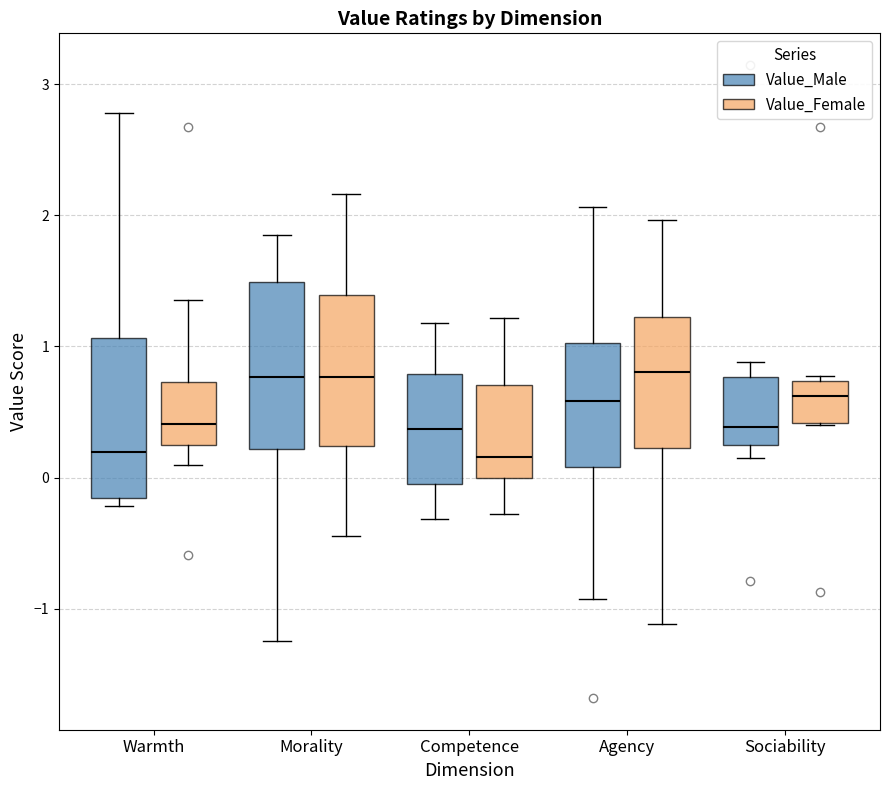

Reading left to right, transcribe this box plot: for each box, give where its median line is, the range the box spans, and where its two whiskers end, as read against the y-axis. The values are not printed on the chart, so give them approximately, as read against the axis.

Warmth (Value_Male): median 0.2, box -0.2 to 1.1, whiskers -0.2 (just below the box's lower edge) to 2.8
Warmth (Value_Female): median 0.4, box 0.3 to 0.7, whiskers 0.1 to 1.4
Morality (Value_Male): median 0.8, box 0.2 to 1.5, whiskers -1.2 to 1.8
Morality (Value_Female): median 0.8, box 0.2 to 1.4, whiskers -0.4 to 2.2
Competence (Value_Male): median 0.4, box -0.1 to 0.8, whiskers -0.3 to 1.2
Competence (Value_Female): median 0.2, box 0.0 to 0.7, whiskers -0.3 to 1.2
Agency (Value_Male): median 0.6, box 0.1 to 1.0, whiskers -0.9 to 2.1
Agency (Value_Female): median 0.8, box 0.2 to 1.2, whiskers -1.1 to 2.0
Sociability (Value_Male): median 0.4, box 0.2 to 0.8, whiskers 0.1 to 0.9
Sociability (Value_Female): median 0.6, box 0.4 to 0.7, whiskers 0.4 to 0.8